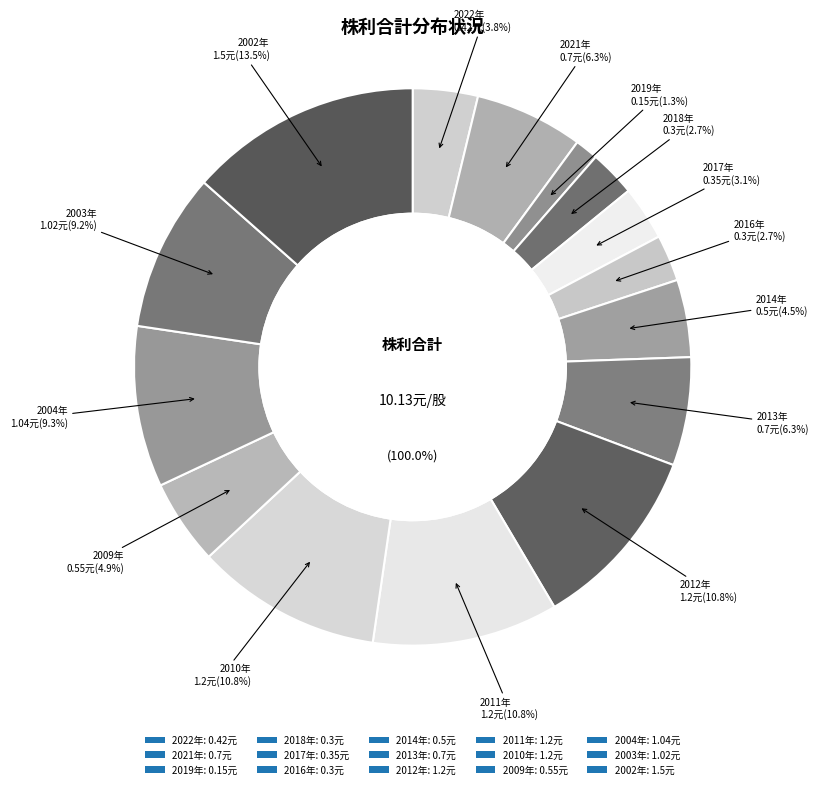

Is the sum of 2017 and 2003 greater than half?

No